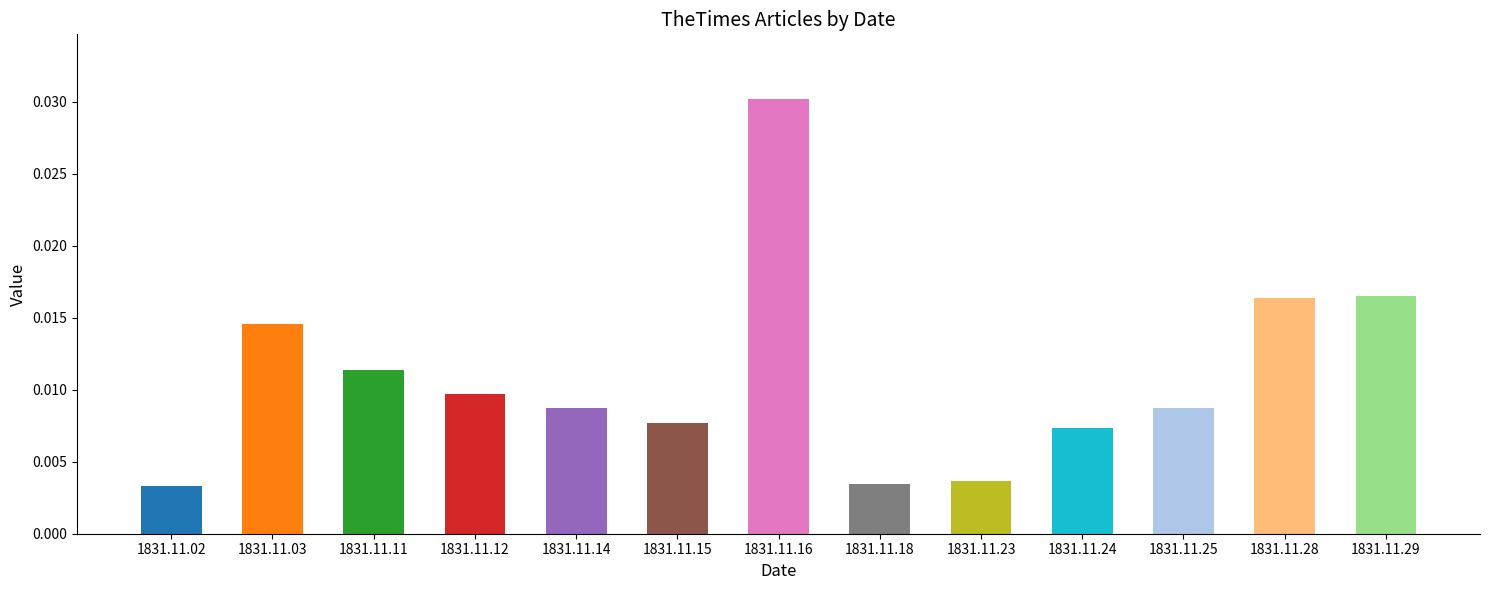

Count the values in the range 0 to 1.

13